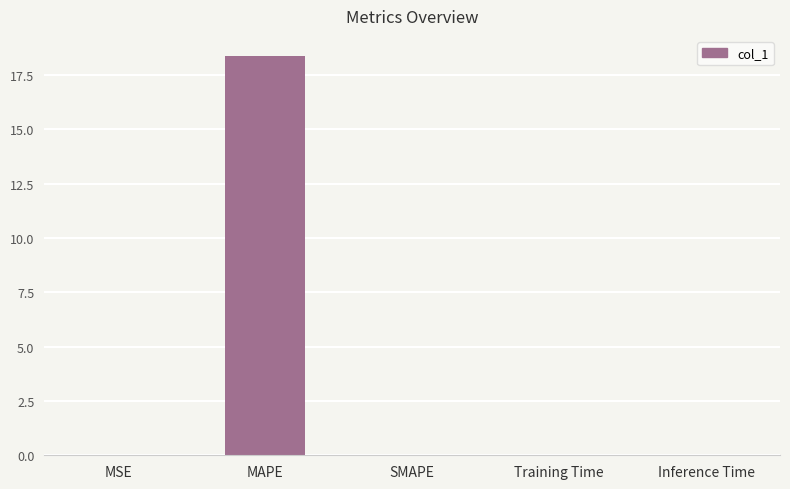

True or false: the data shows 0.0 at Inference Time.

True